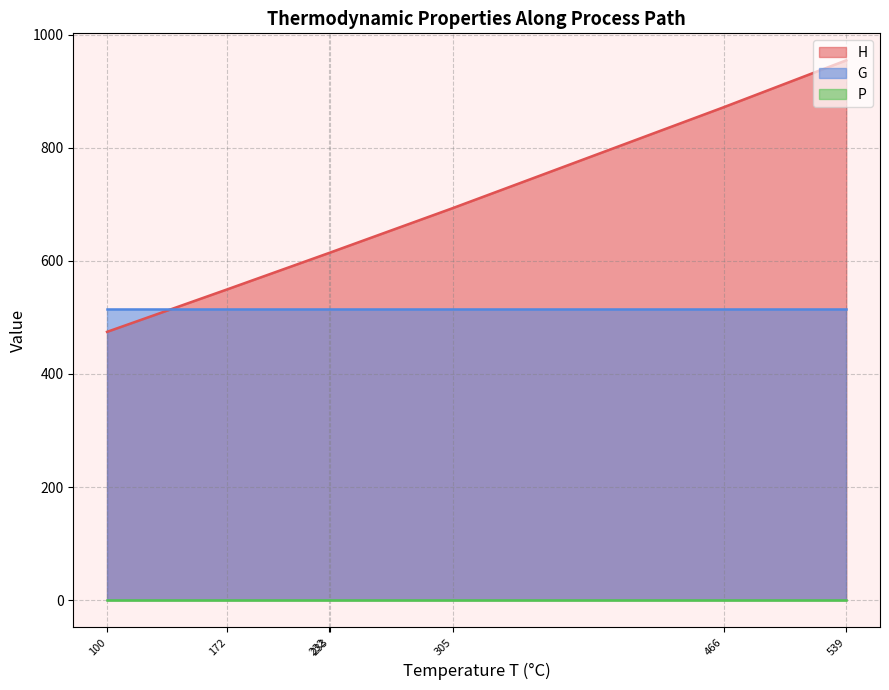

True or false: G has a value of 270.9 at 233.

False